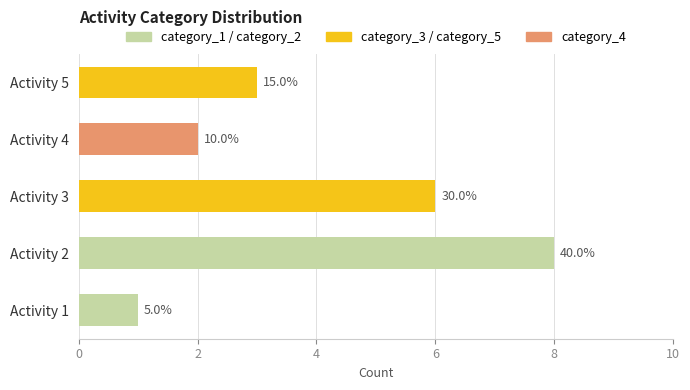

True or false: char_38 has a value of 1 at 17.

False